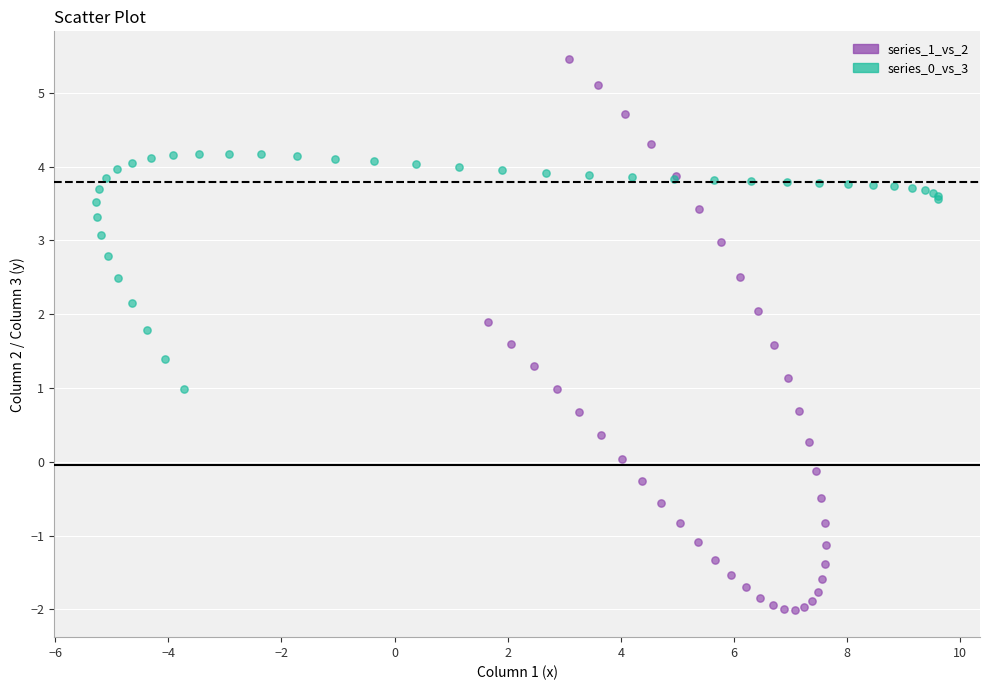

Which series has the widest spread of Y values?

series_1_vs_2